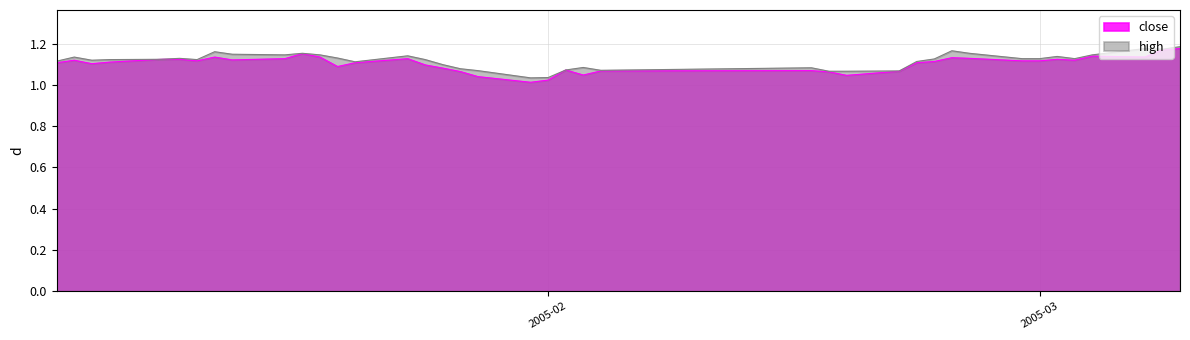

Reading left to right, what are all the values shown in this chart?

close: 1.1	1.1	1.1	1.1	1.1	1.1	1.1	1.1	1.1	1.1	1.2	1.1	1.1	1.1	1.1	1.1	1.1	1.1	1.0	1.0	1.0	1.1	1.0	1.1	1.1	1.1	1.0	1.1	1.1	1.1	1.1	1.1	1.1	1.1	1.1	1.1	1.1	1.1	1.2	1.2
high: 1.1	1.1	1.1	1.1	1.1	1.1	1.1	1.2	1.1	1.1	1.2	1.1	1.1	1.1	1.1	1.1	1.1	1.1	1.1	1.0	1.0	1.1	1.1	1.1	1.1	1.1	1.1	1.1	1.1	1.1	1.2	1.2	1.1	1.1	1.1	1.1	1.1	1.2	1.2	1.2